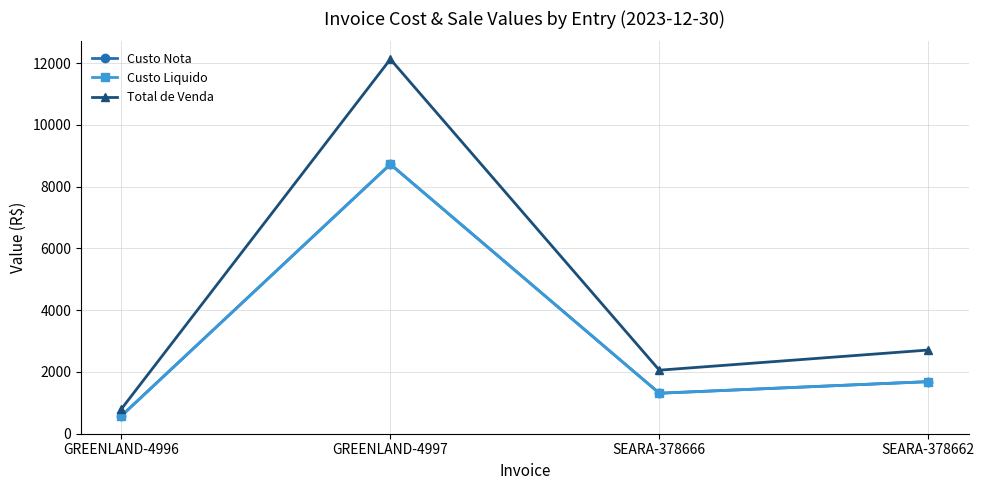

Count the number of data series in this chart.

3